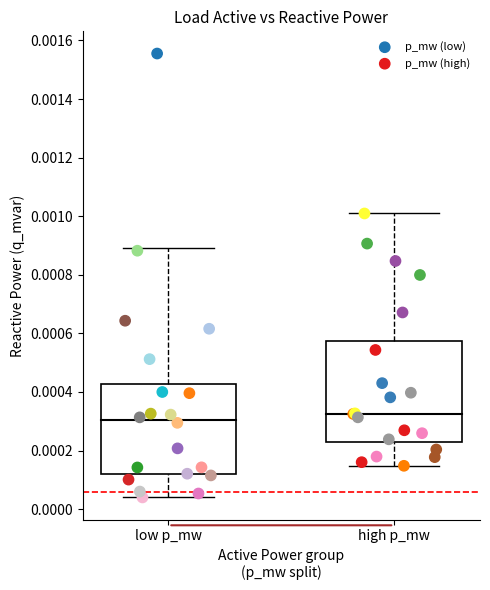

Which series reaches the maximum Y coordinate?

p_mw (low)